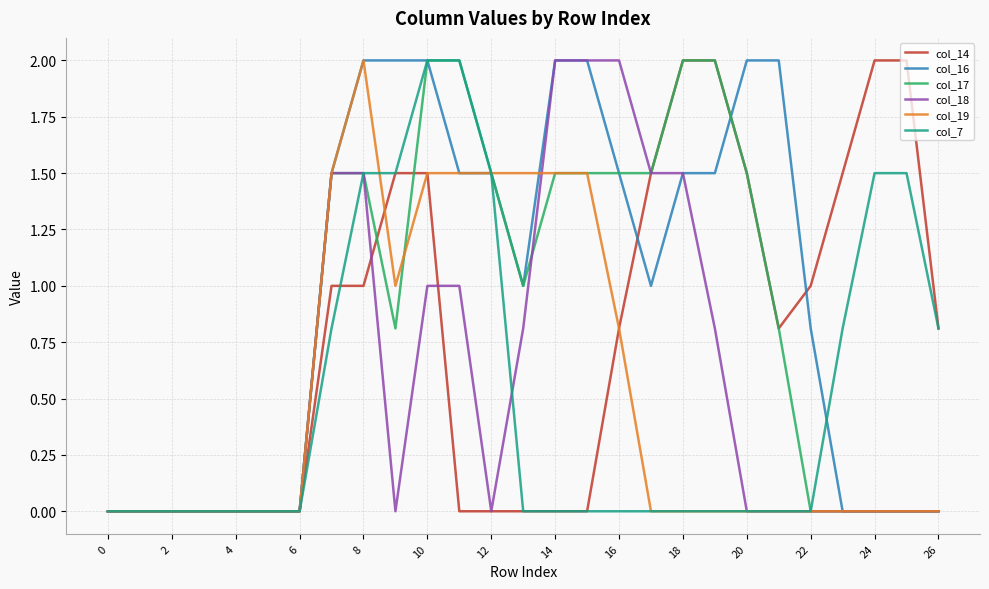

How many col_16 values are between 0 and 2?

27